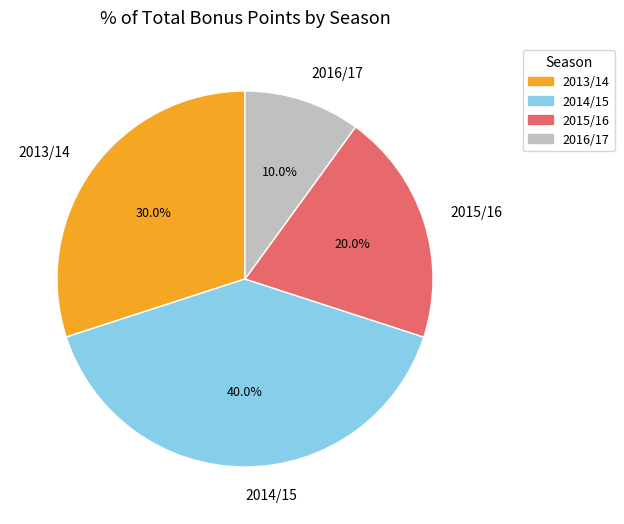

Is there a majority slice in this chart?

No